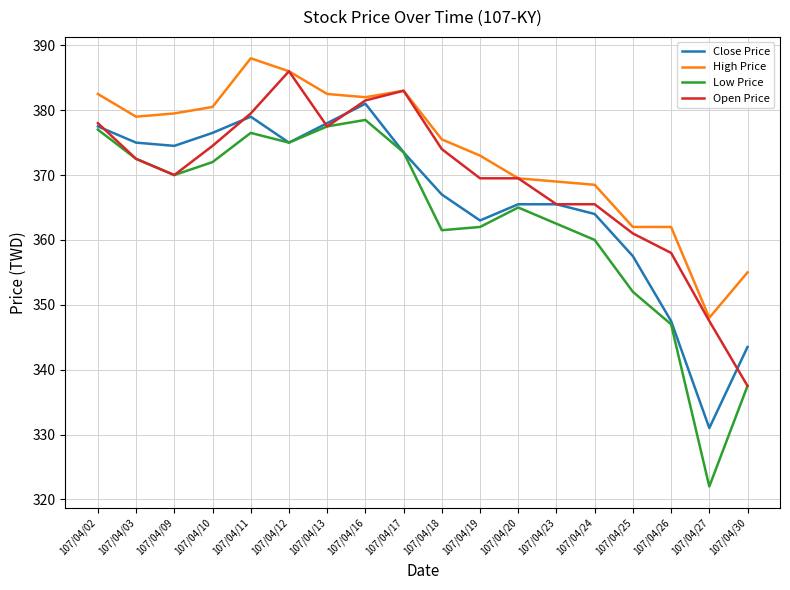

What is the difference between the second highest and second lowest values in the High Price series?

31.0